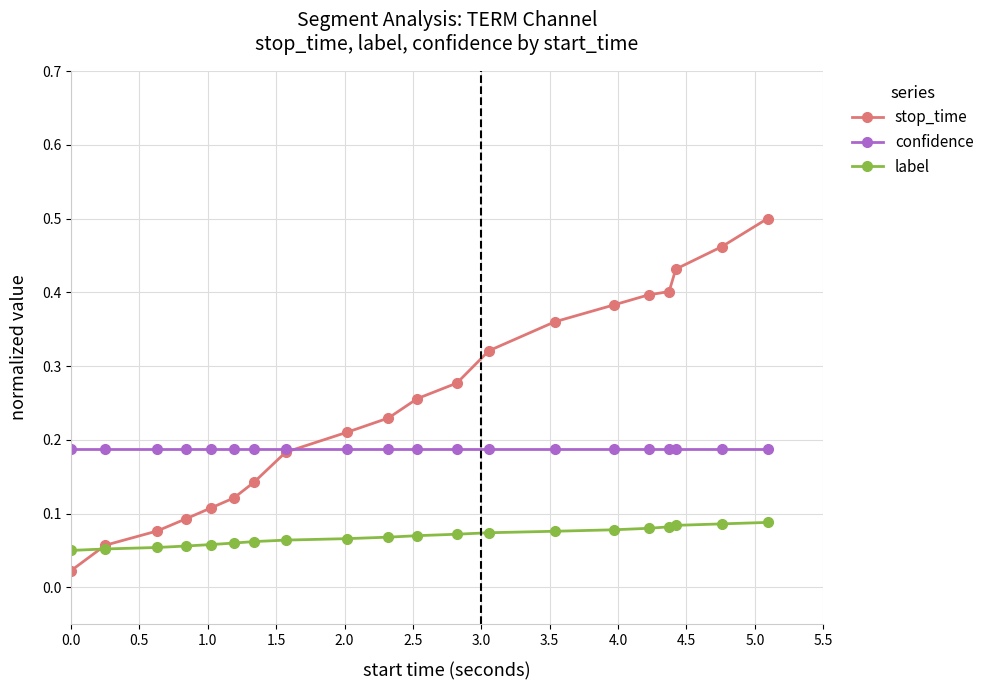

At how many categories does at least one series exceed 0?

20